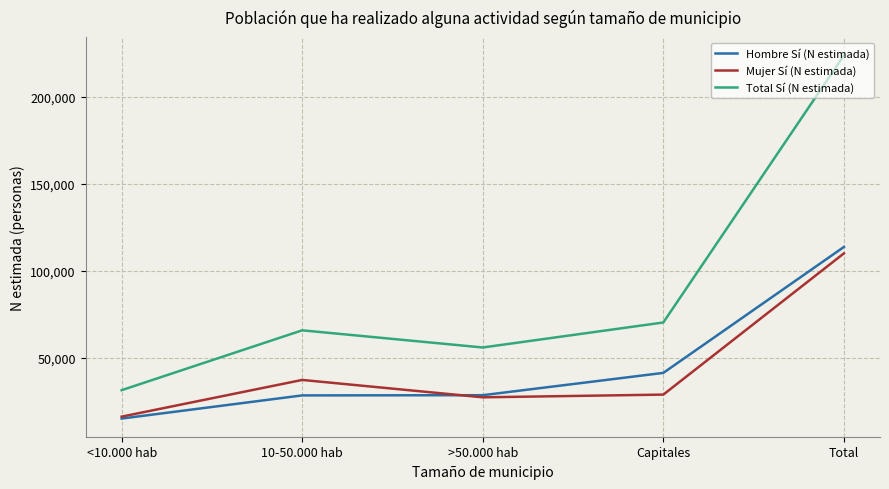

Between <10.000 hab and >50.000 hab, which series saw the biggest shift?

Total Sí (N estimada)